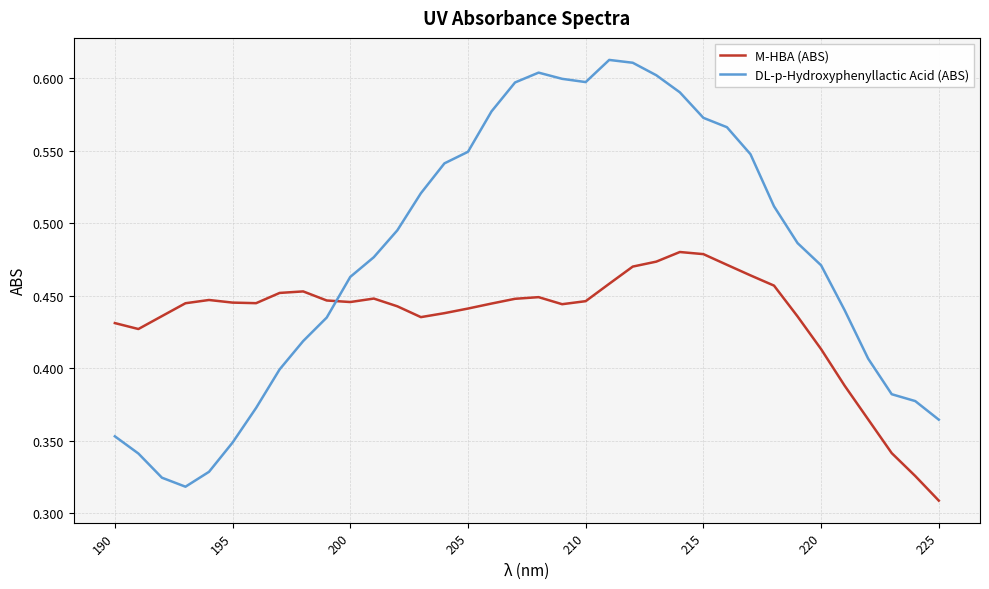

What is the difference between the second highest and minimum values in the M-HBA (ABS) series?

0.2